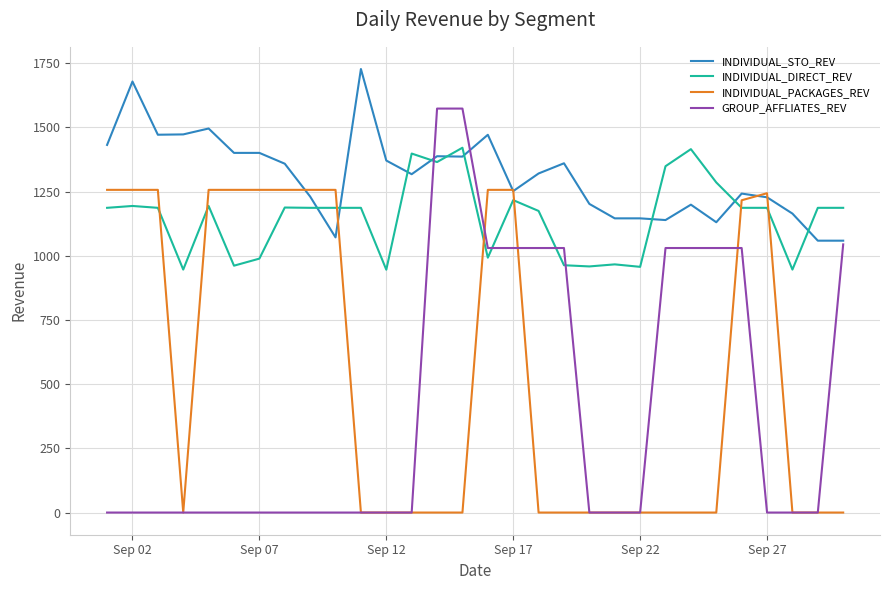

List the series in order of their peak value, lowest first.

INDIVIDUAL_PACKAGES_REV, INDIVIDUAL_DIRECT_REV, GROUP_AFFLIATES_REV, INDIVIDUAL_STO_REV